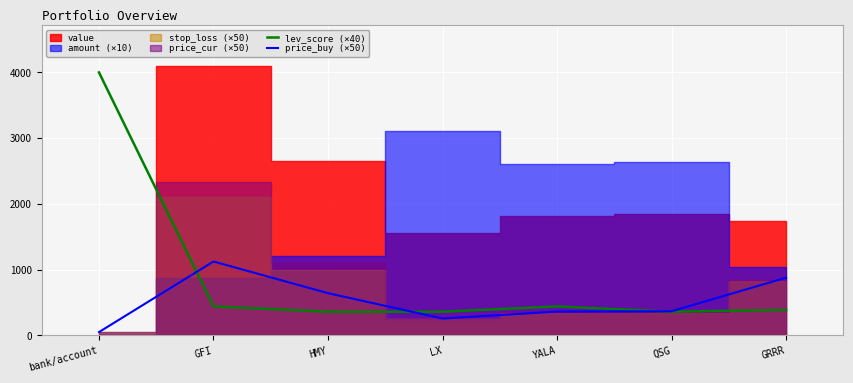

Which category has the highest value in the price_buy (×50) series?

GFI